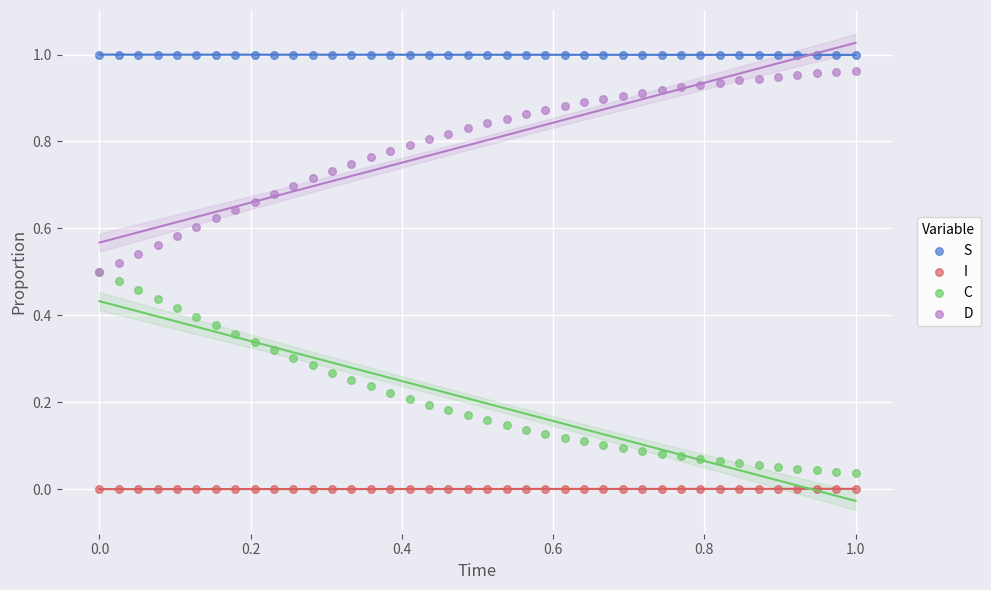

What are all the series names shown in the legend?

S, I, C, D